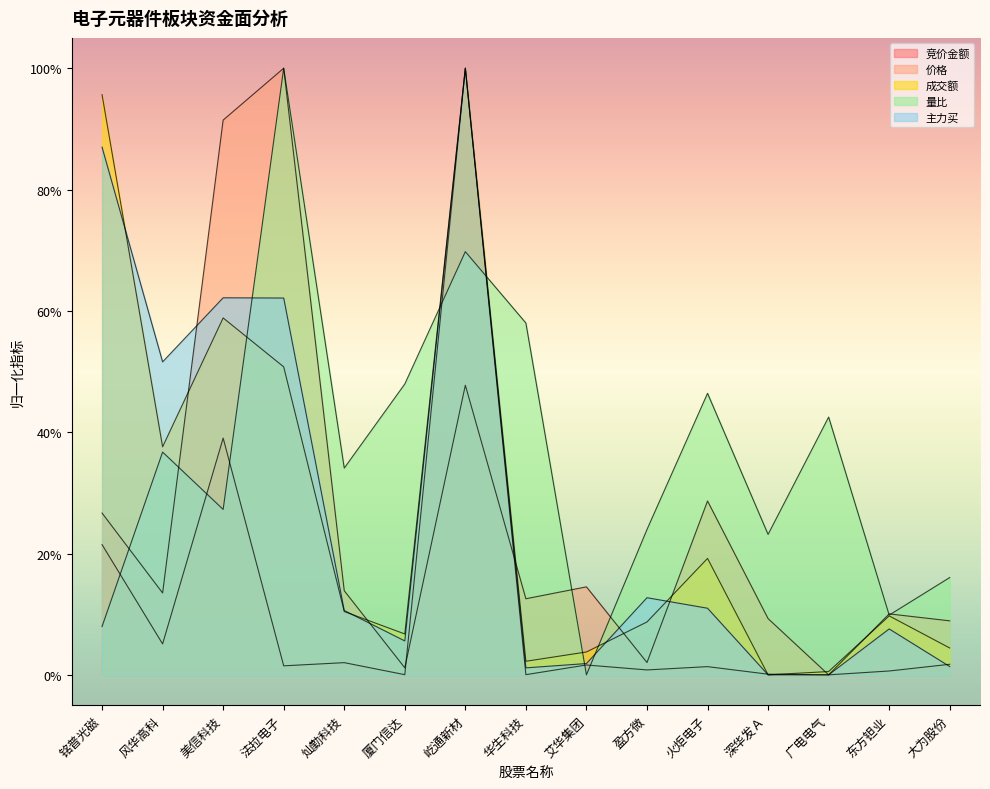

Between 东方钽业 and 艾华集团, which is larger?

艾华集团